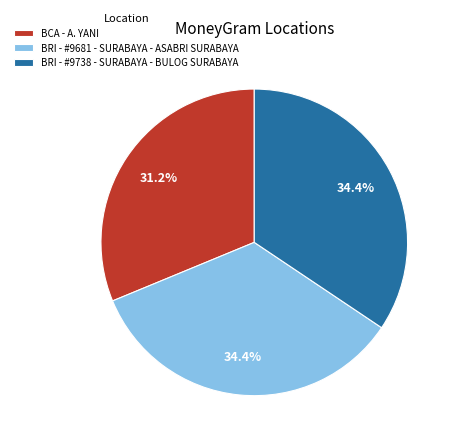

To the nearest percent, what portion does BCA - A. YANI represent?

31%